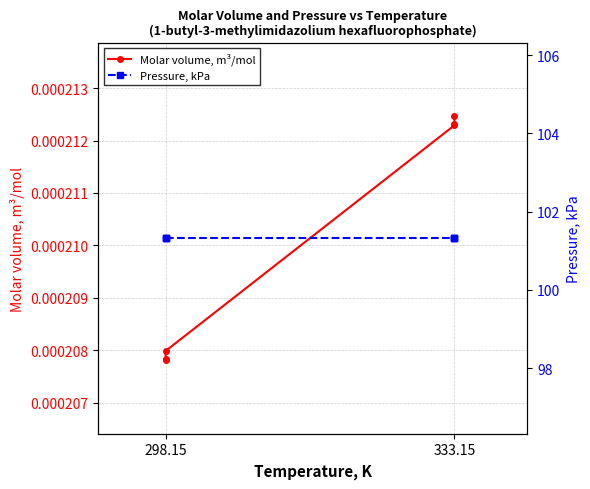

How many lines are shown in the chart?

2